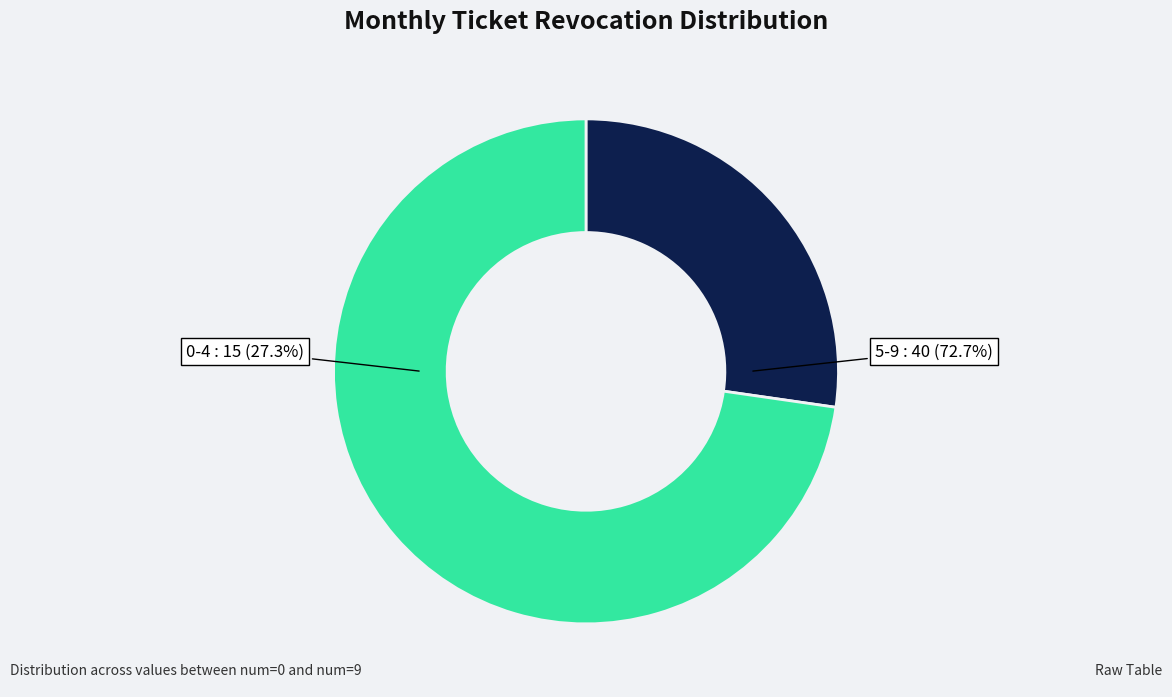

Is the sum of 4 and 7 greater than half?

No